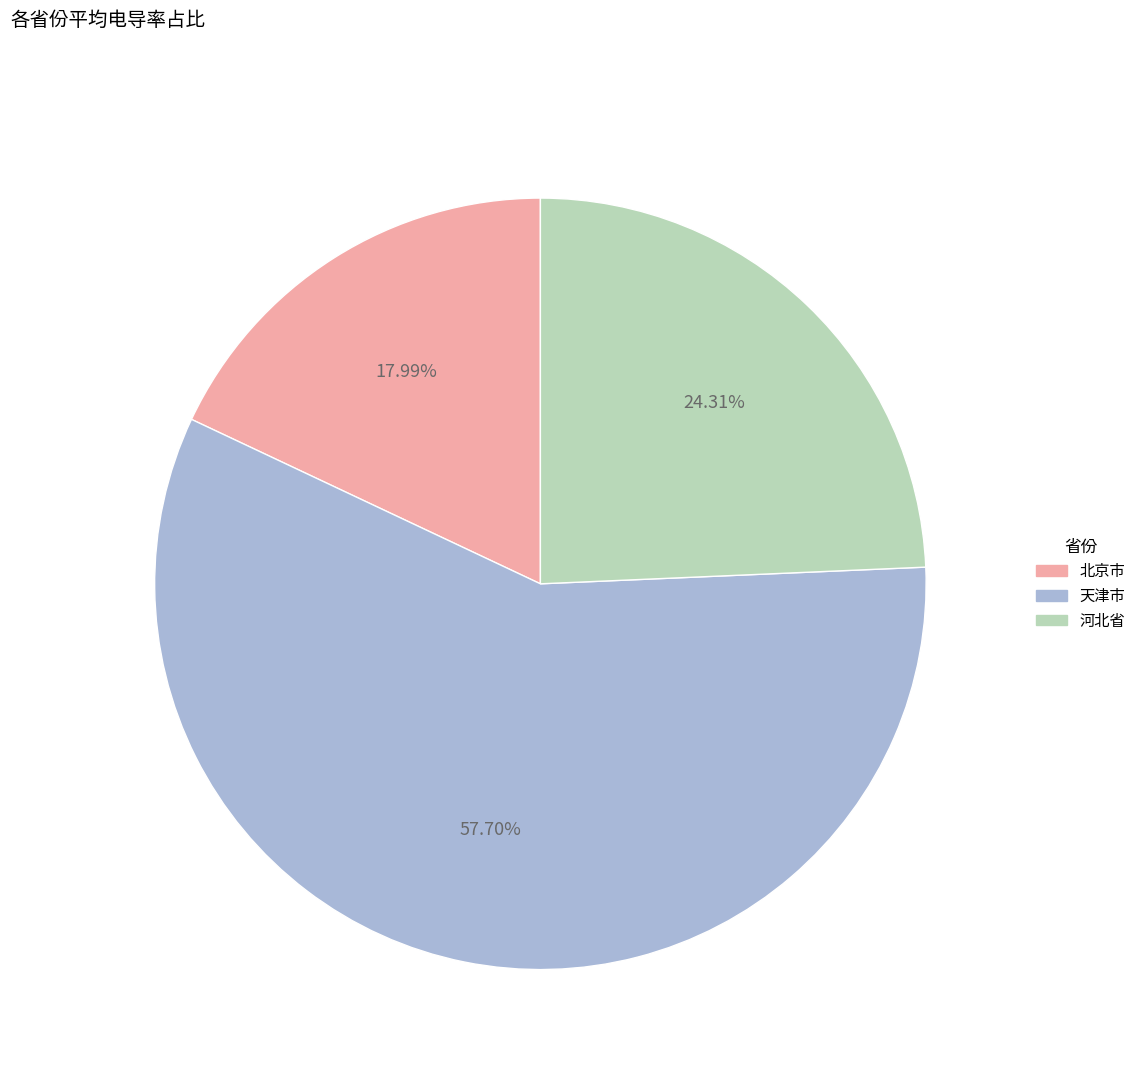

Rank the categories by value from lowest to highest.

北京市, 河北省, 天津市